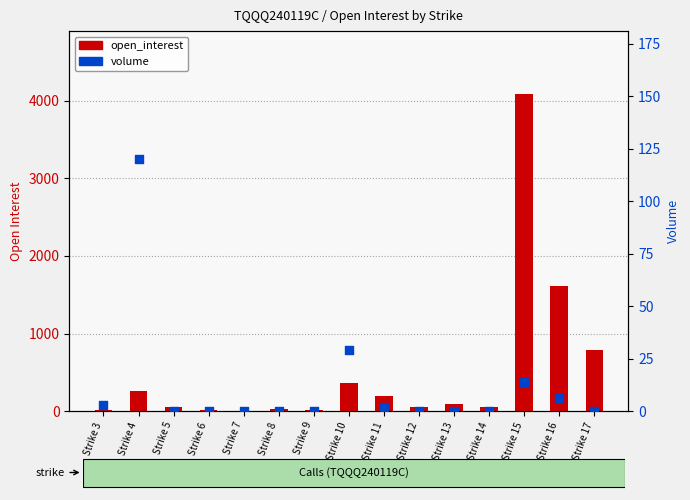

At which category is the sum across all series the highest?

Strike 15